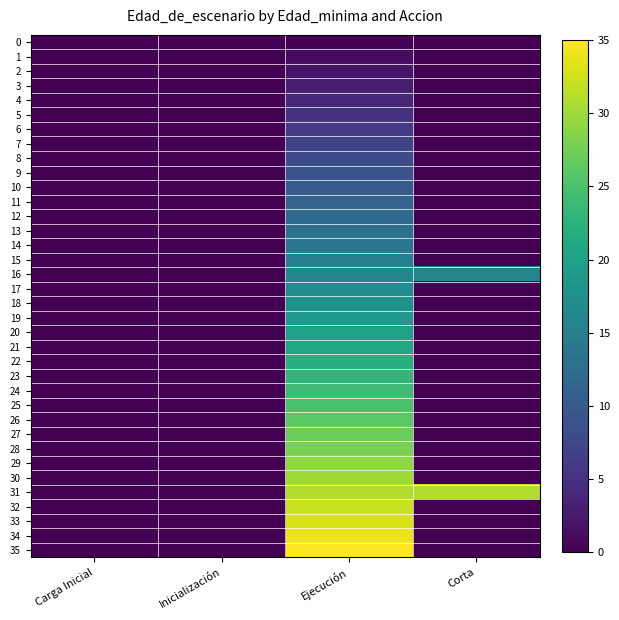

How many distinct data groups are displayed?

36